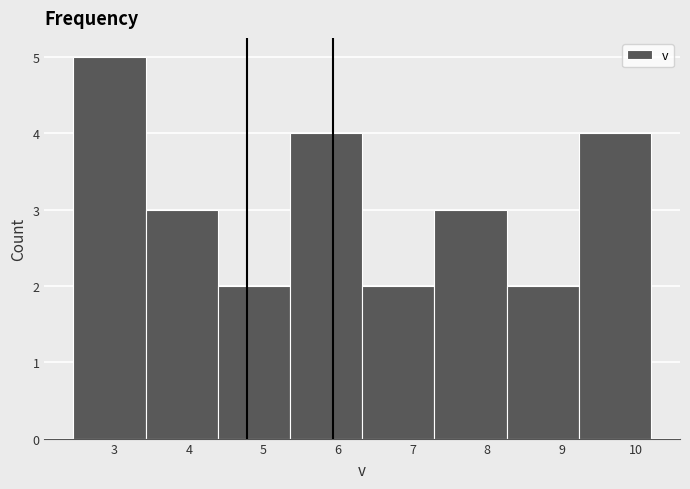

Over which range of the x-axis is the bar tallest?

2.5 to 3.4